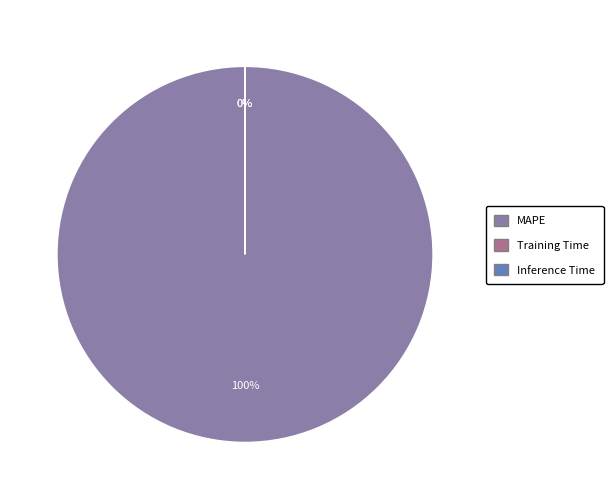

Rank the categories by value from highest to lowest.

MAPE, Training Time, Inference Time